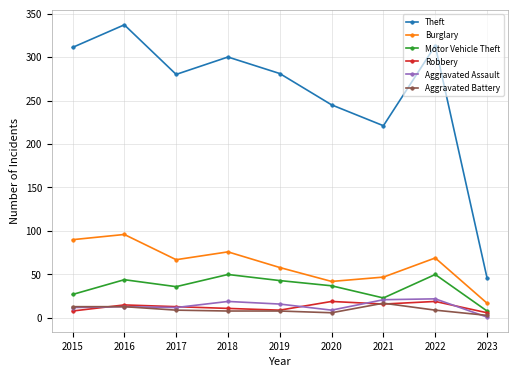

What is the smallest value displayed?

1